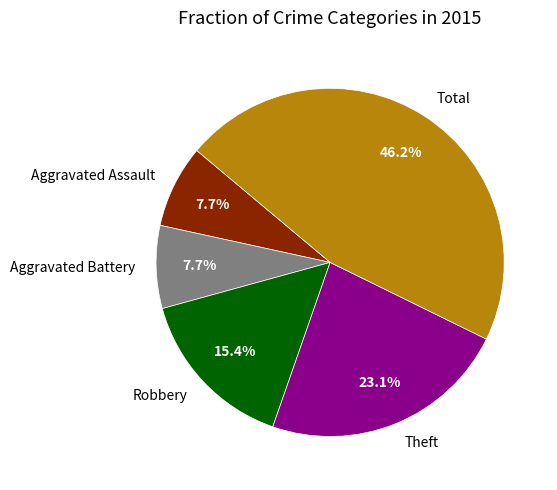

Does Aggravated Battery represent more than half of the total?

No